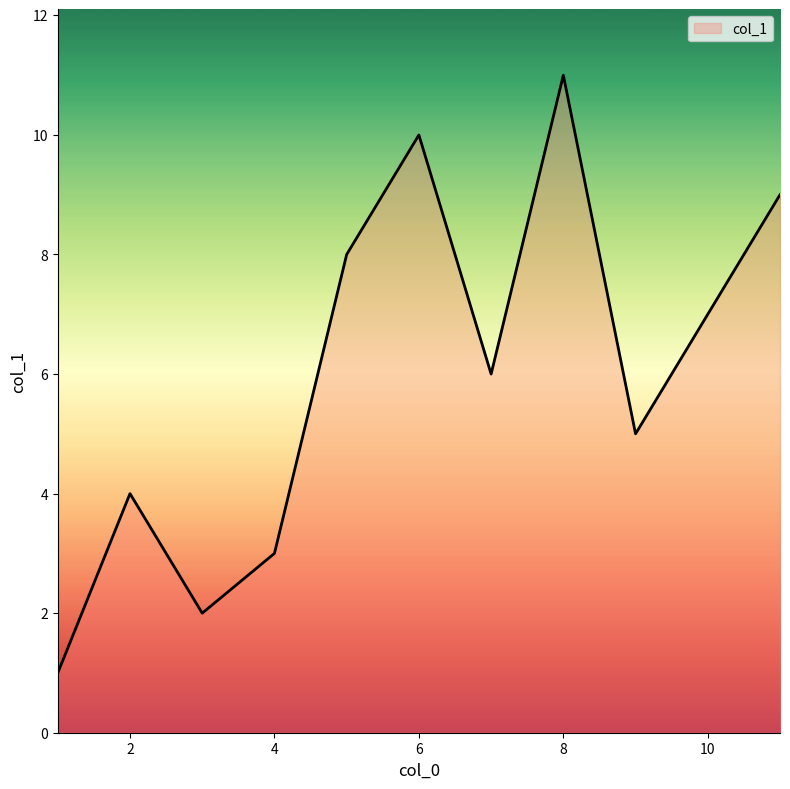

What is the difference between the maximum and minimum values?

10